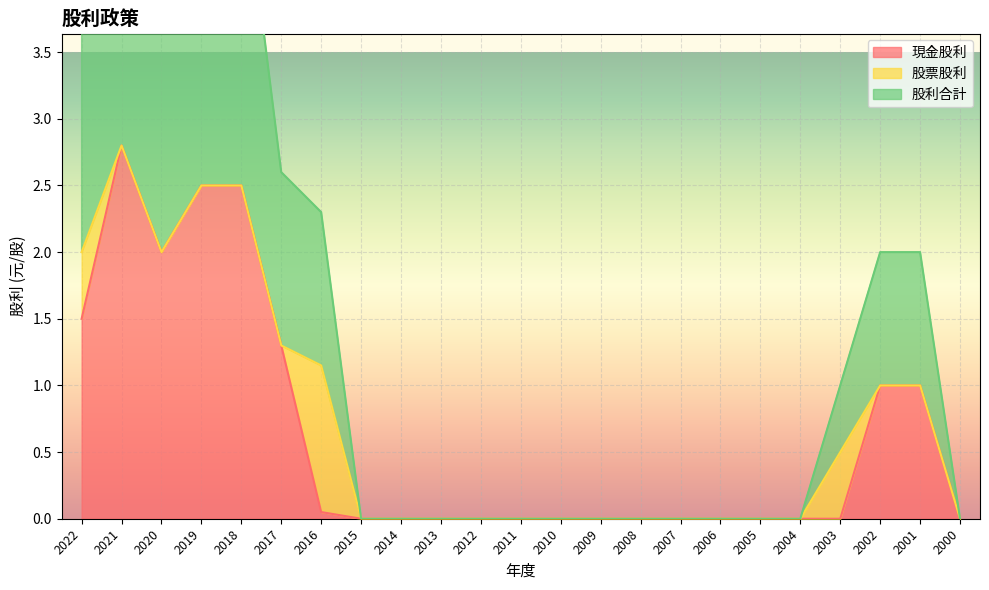

The 現金股利 series shows 0.0 at 2005. True or false?

True